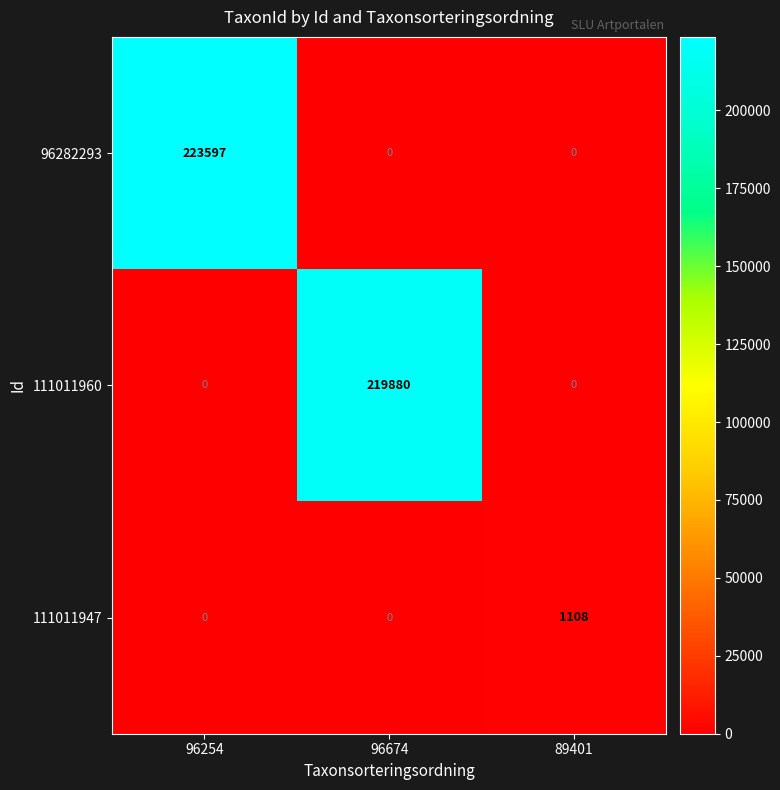

Which series has the largest total across all categories?

96282293